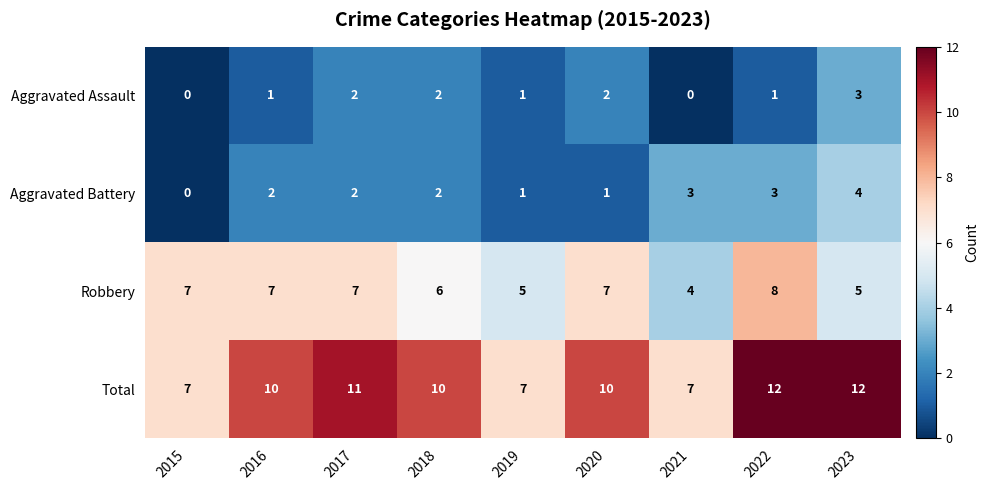

Which series has the widest spread of values?

Total